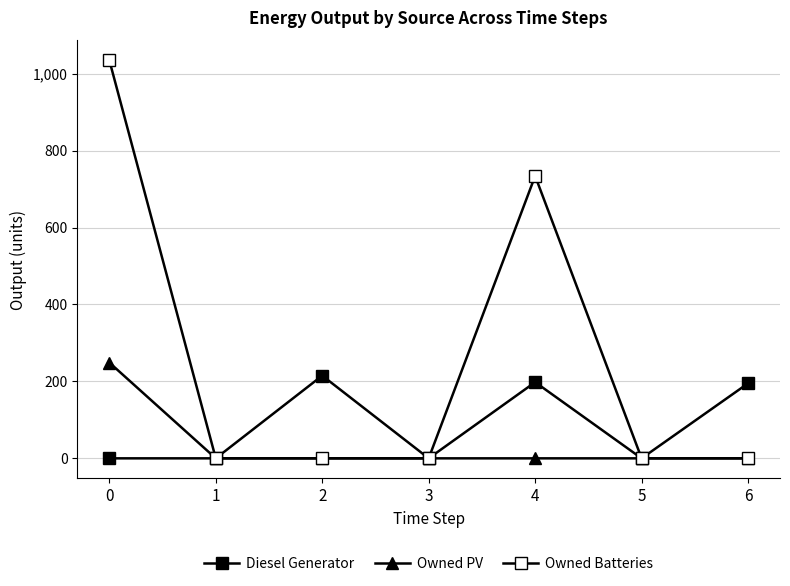

Count the number of data series in this chart.

3